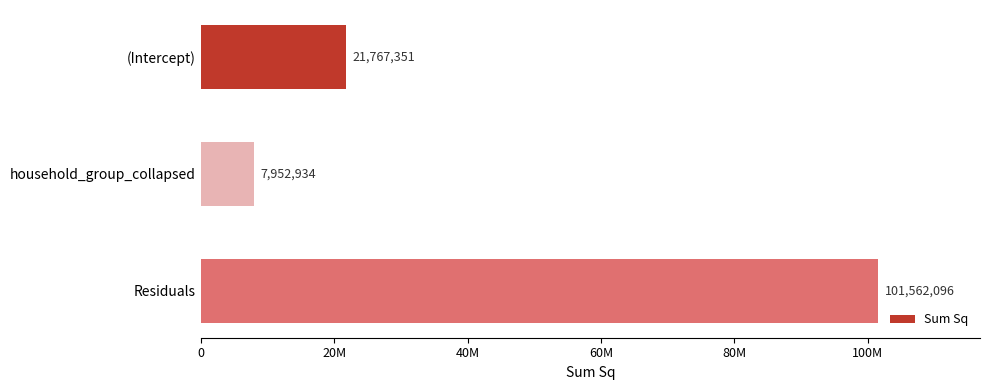

Rank the categories by value from lowest to highest.

household_group_collapsed, (Intercept), Residuals